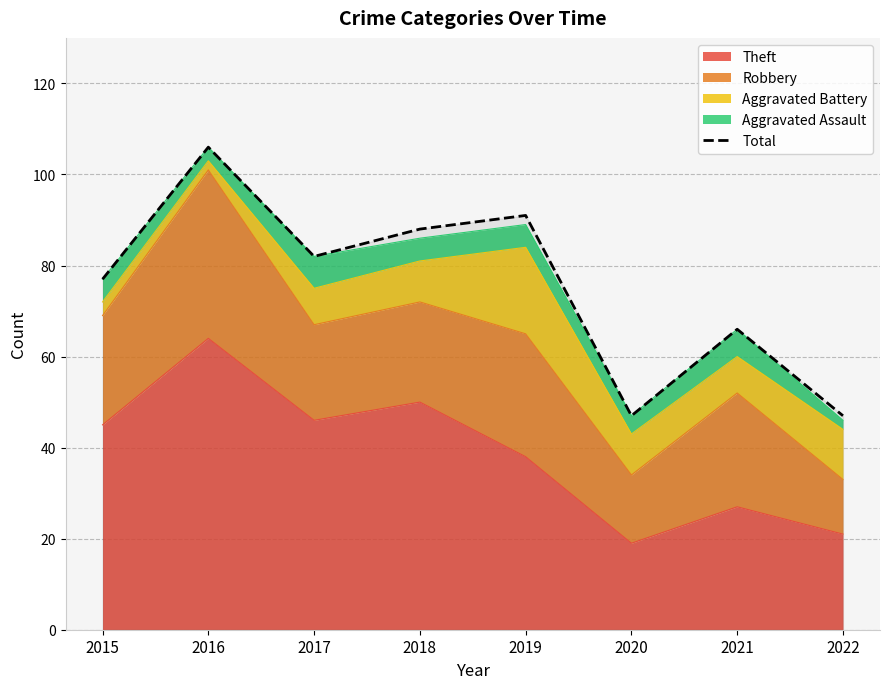

Between 2018 and 2016, which is larger?

2016